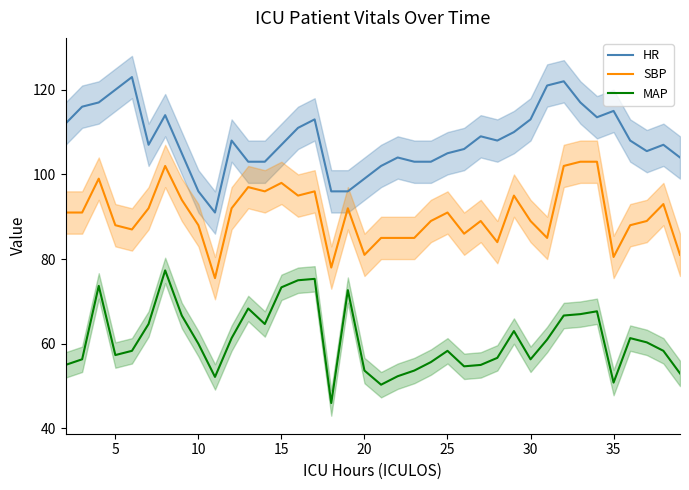

True or false: SBP and HR cross at least once.

False